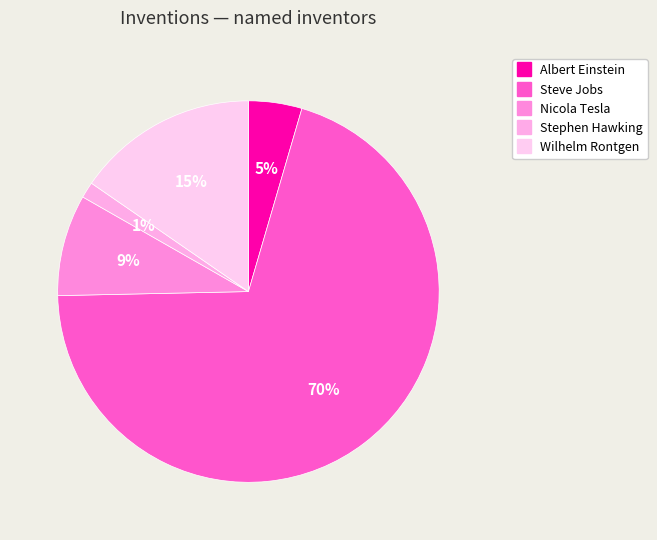

Which slice is the largest?

Steve Jobs